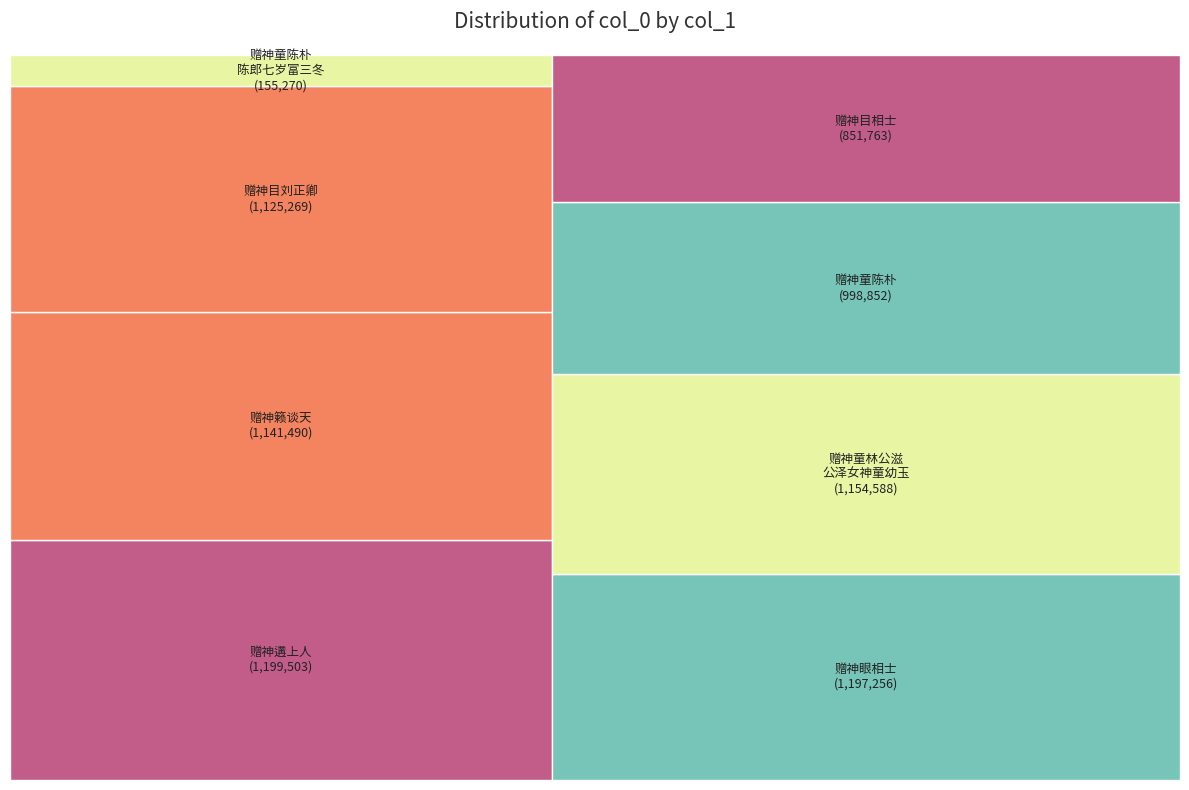

Does 赠神籁谈天 represent more than half of the total?

No